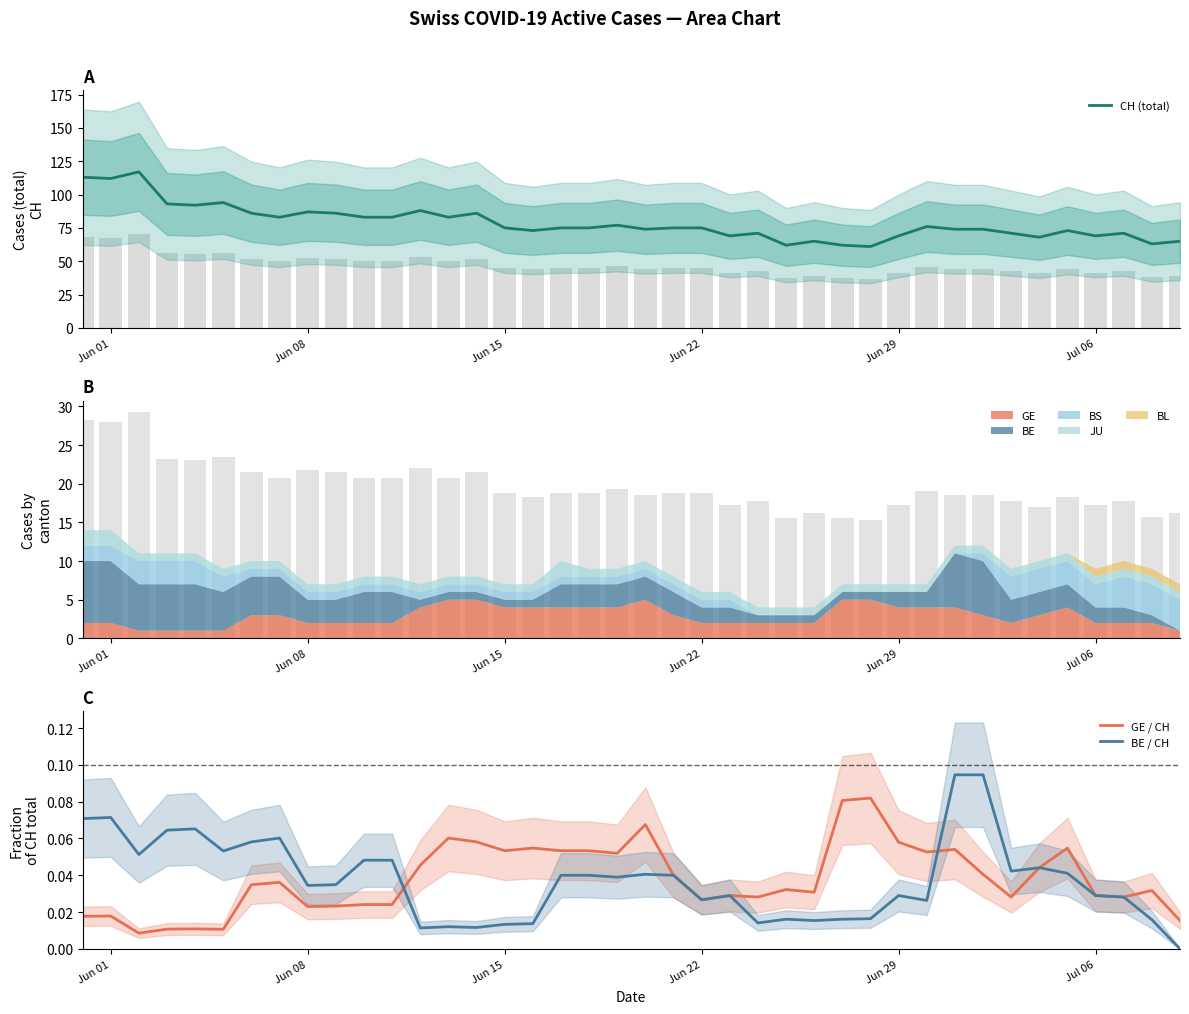

What is the difference between the maximum and second lowest values in the GE / CH series?

0.1